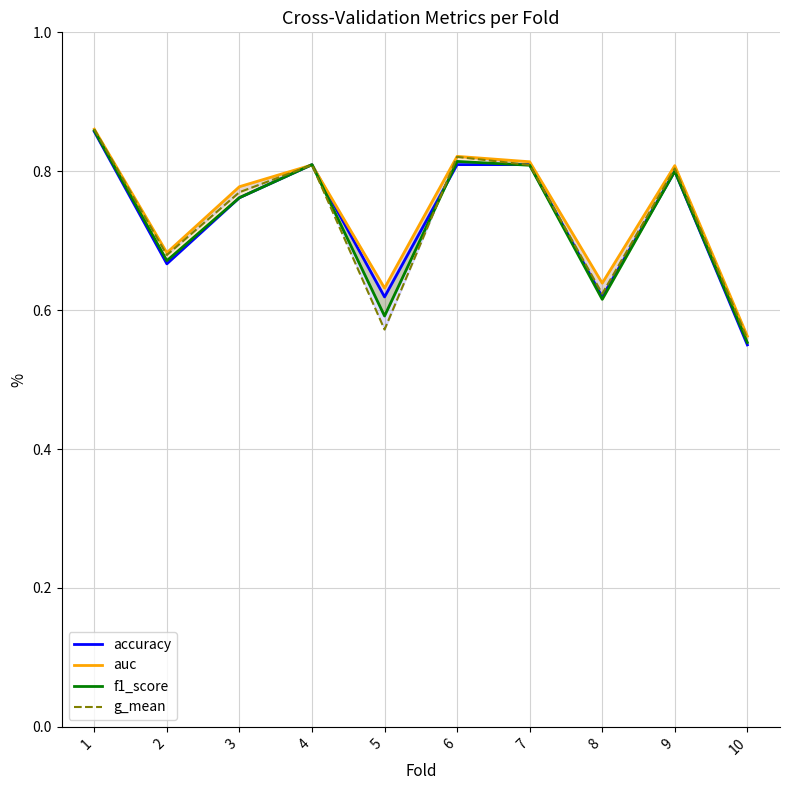

At which category does auc reach its first local valley?

2